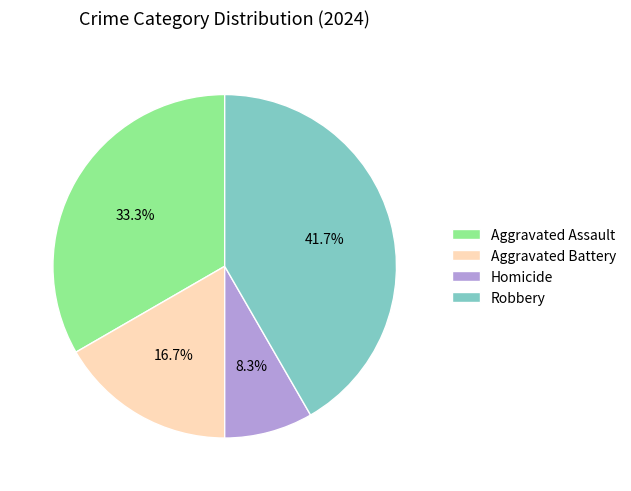

Which has a higher value, Robbery or Aggravated Battery?

Robbery